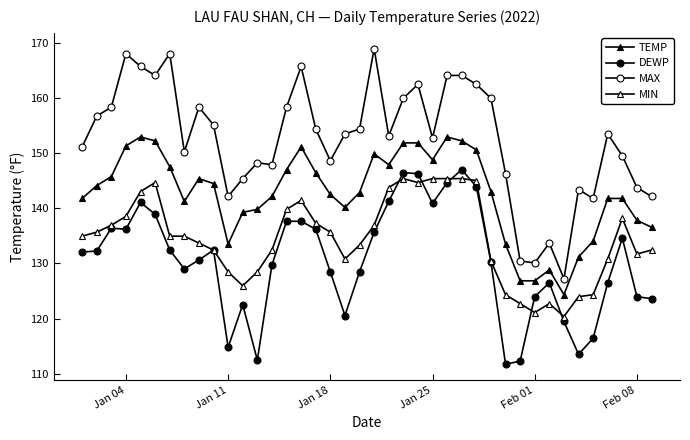

Reading right to left, transcribe all the data shown in this chart.

TEMP: 136.6	137.8	141.8	141.8	134.1	131.2	124.3	128.8	126.9	126.9	133.5	143.1	150.6	152.2	153.0	148.8	151.9	151.9	147.9	149.9	142.9	140.2	142.5	146.5	151.2	147.0	142.2	139.8	139.3	133.5	144.5	145.4	141.3	147.6	152.2	153.0	151.3	145.8	144.1	141.8
DEWP: 123.6	124.0	134.6	126.5	116.4	113.5	119.5	126.5	124.0	112.3	111.7	130.3	144.0	147.0	144.7	140.9	146.3	146.5	141.3	135.7	128.5	120.6	128.5	136.2	137.7	137.7	129.7	112.5	122.5	114.8	132.4	130.6	129.0	132.4	138.9	141.1	136.2	136.4	132.3	132.1
MAX: 142.2	143.8	149.5	153.5	141.8	143.4	127.2	133.7	130.1	130.5	146.3	160.0	162.5	164.1	164.1	152.8	162.5	160.0	153.1	169.0	154.4	153.5	148.6	154.4	165.7	158.4	147.9	148.3	145.4	142.2	155.1	158.4	150.3	168.1	164.1	165.7	168.1	158.4	156.7	151.2
MIN: 132.4	131.7	138.2	130.8	124.3	124.0	120.4	122.7	121.1	122.7	124.3	130.5	145.0	145.4	145.4	145.4	144.7	145.4	143.8	136.9	133.3	130.8	135.7	137.3	141.4	139.8	132.4	128.5	126.0	128.5	132.4	133.7	135.0	135.0	144.7	143.1	138.6	136.9	135.7	135.0